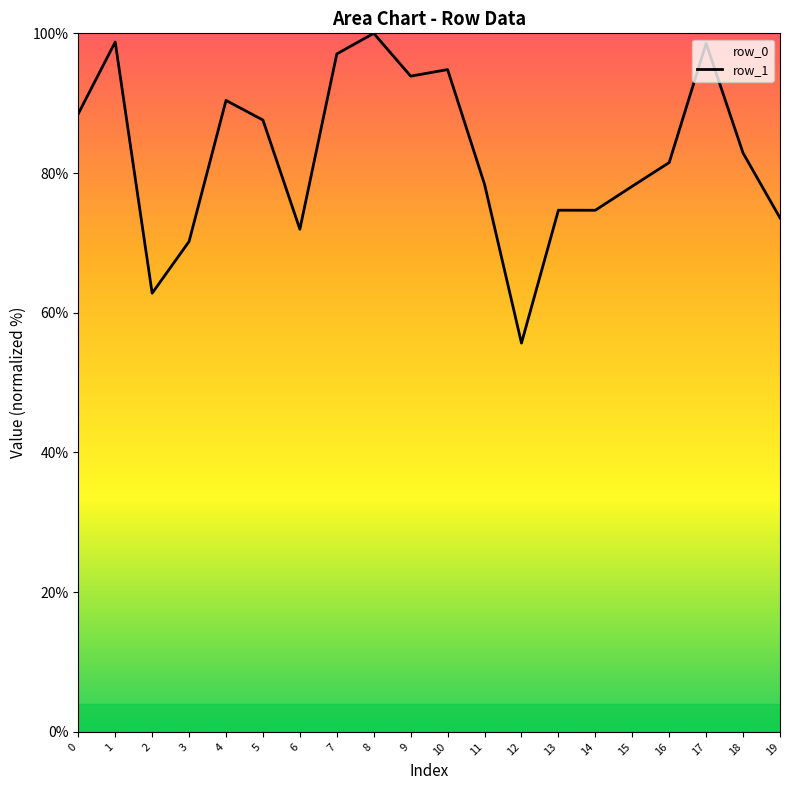

Is this an area chart (filled region under the line)?

No